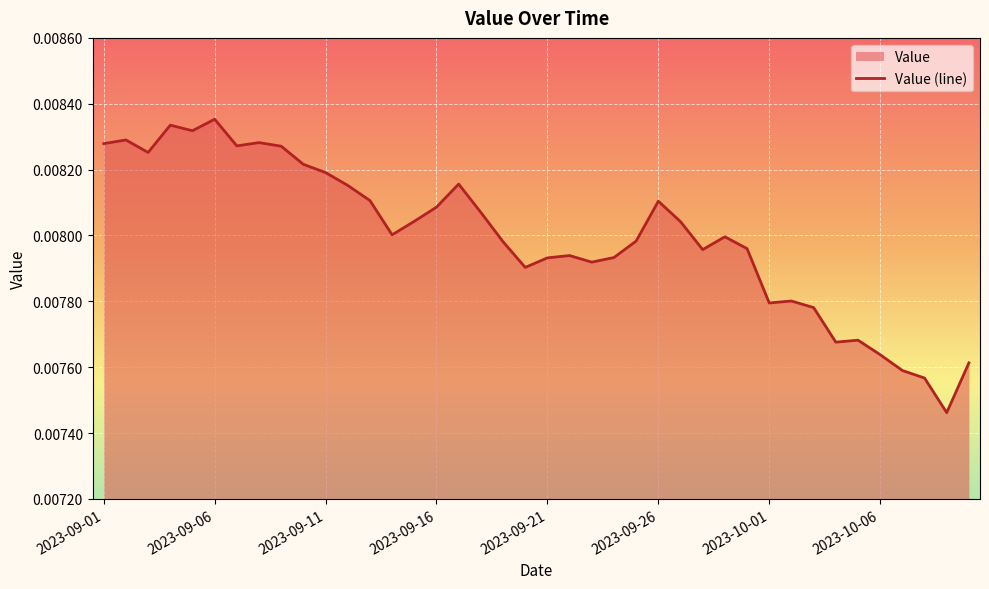

Does the chart display data point markers on the line(s)?

No